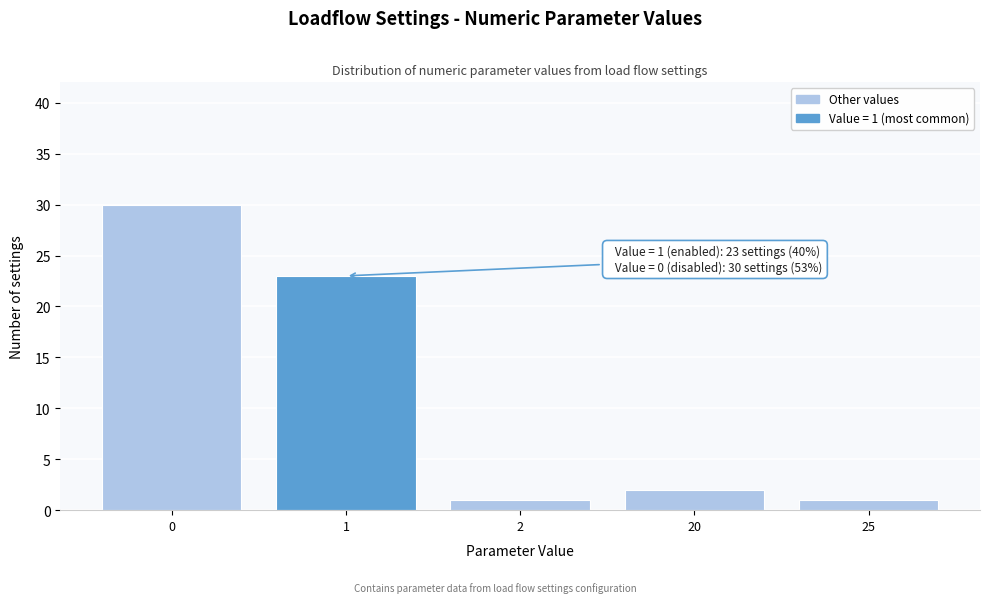

Reading right to left, transcribe all the data shown in this chart.

25=1	20=2	2=1	1=23	0=30